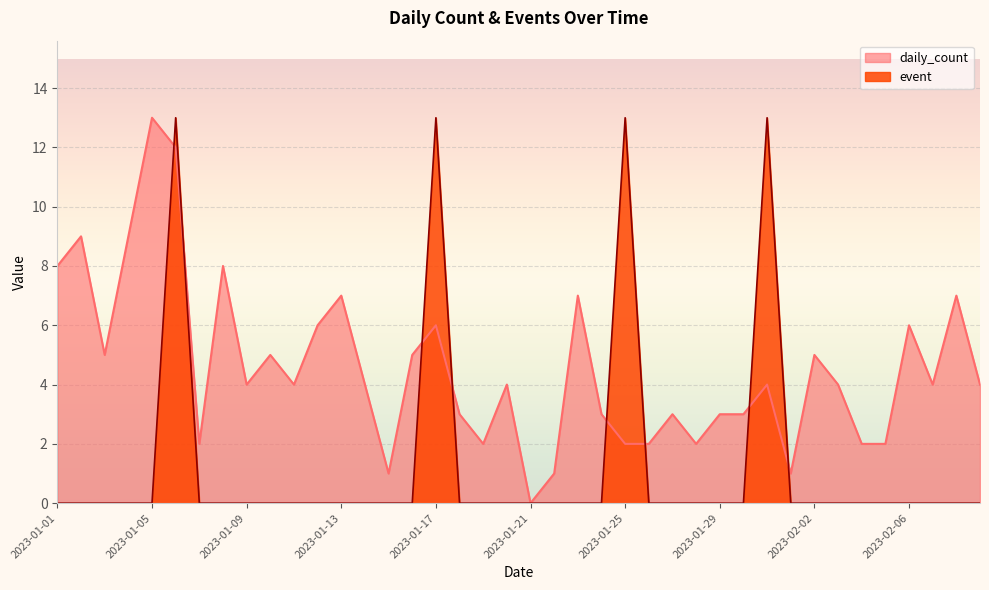

What is the difference between the maximum and minimum values in the daily_count series?

13